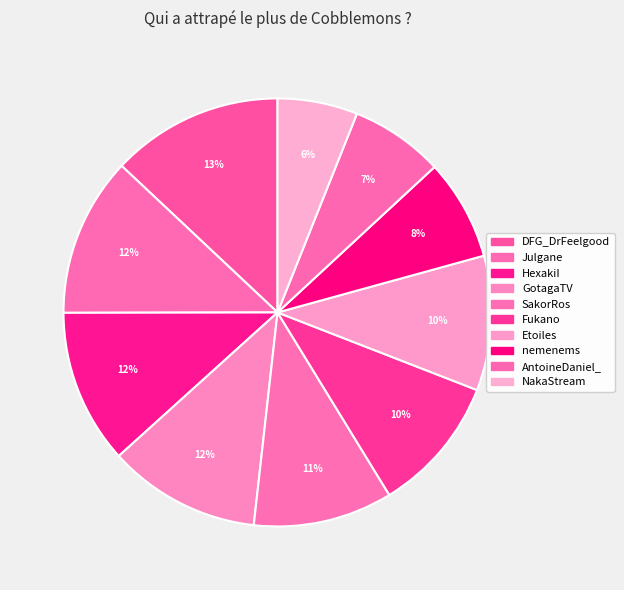

Between DFG_DrFeelgood and AntoineDaniel_, which is larger?

DFG_DrFeelgood